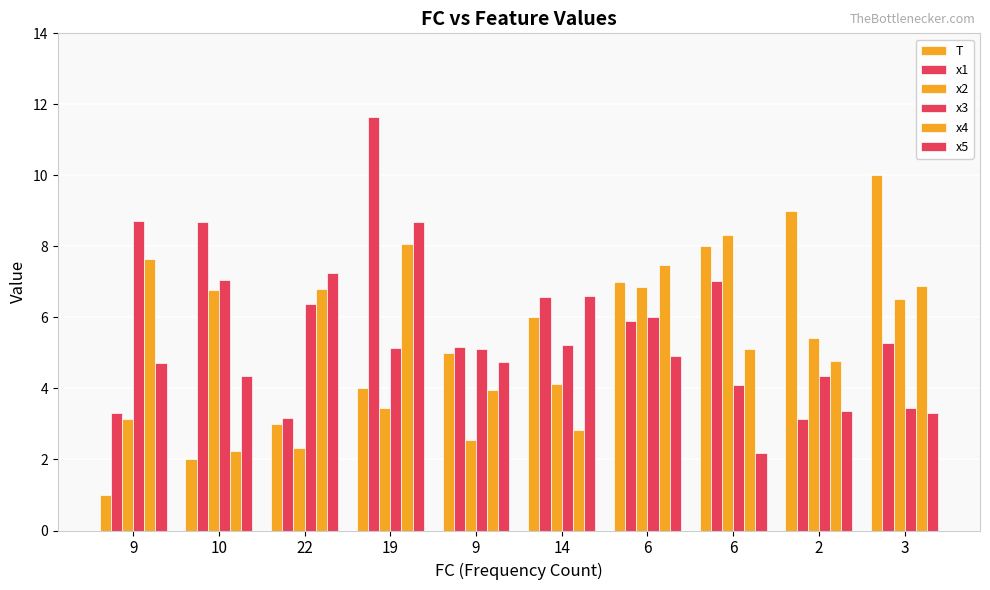

The value of x3 at 14 is 7.5. True or false?

False